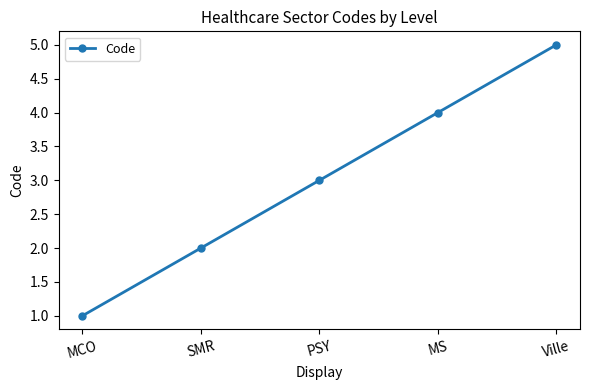

What is the greatest value displayed?

5